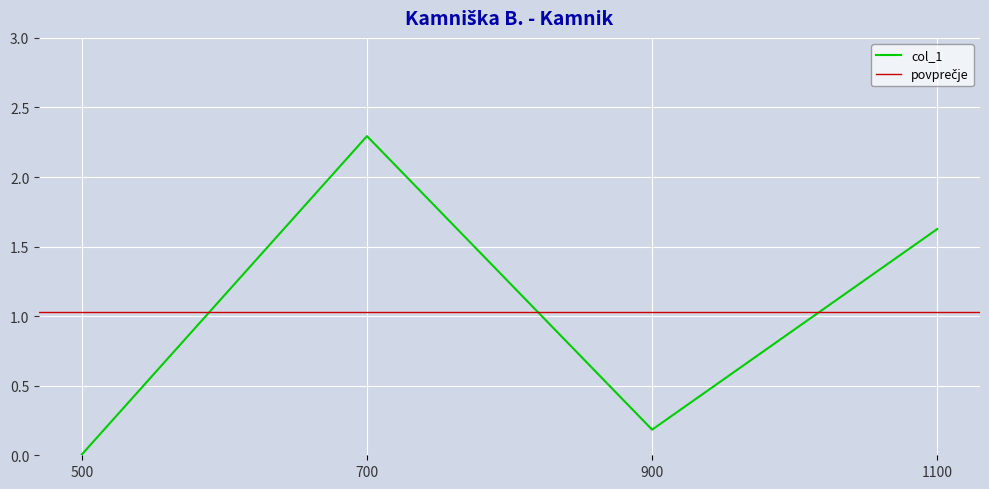

Where does the col_1 series first go above 1?

700